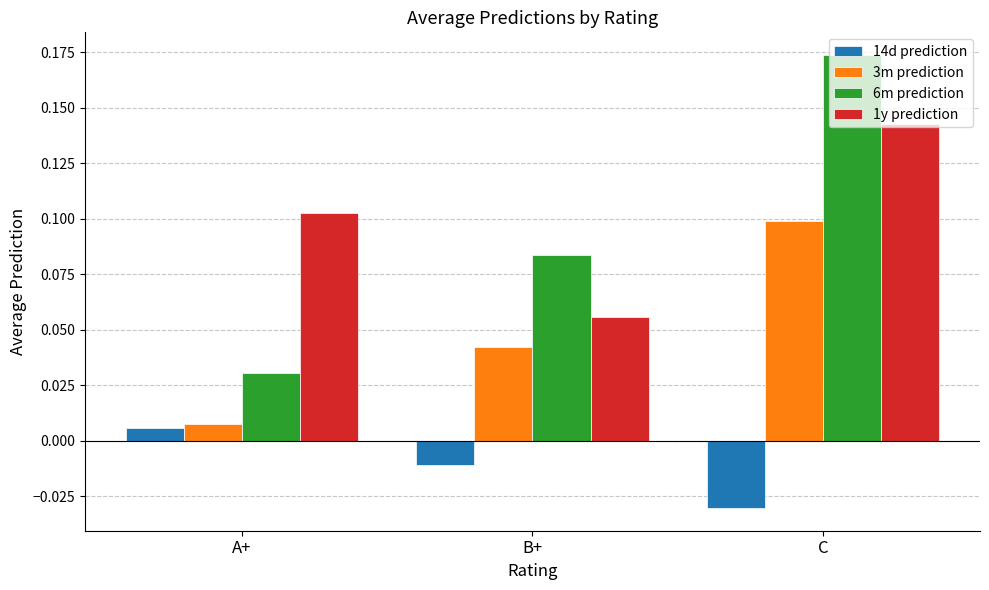

List the labels in order of 1y prediction value, smallest first.

B+, A+, C